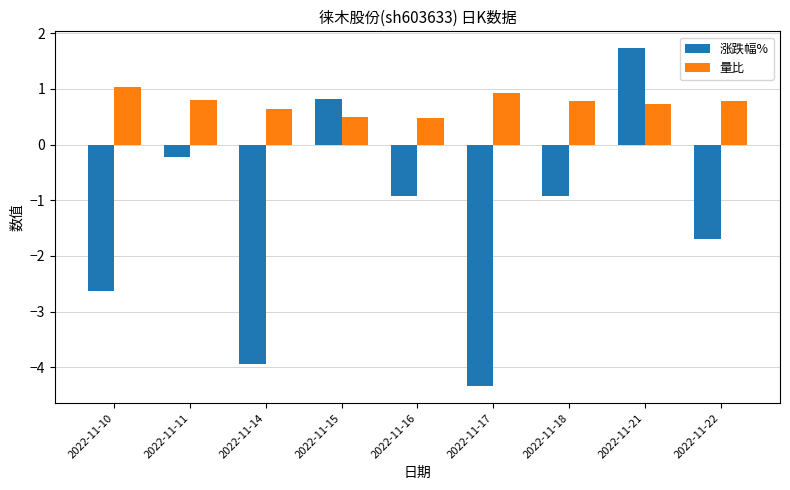

True or false: 涨跌幅% has a value of -0.9 at 2022-11-16.

True